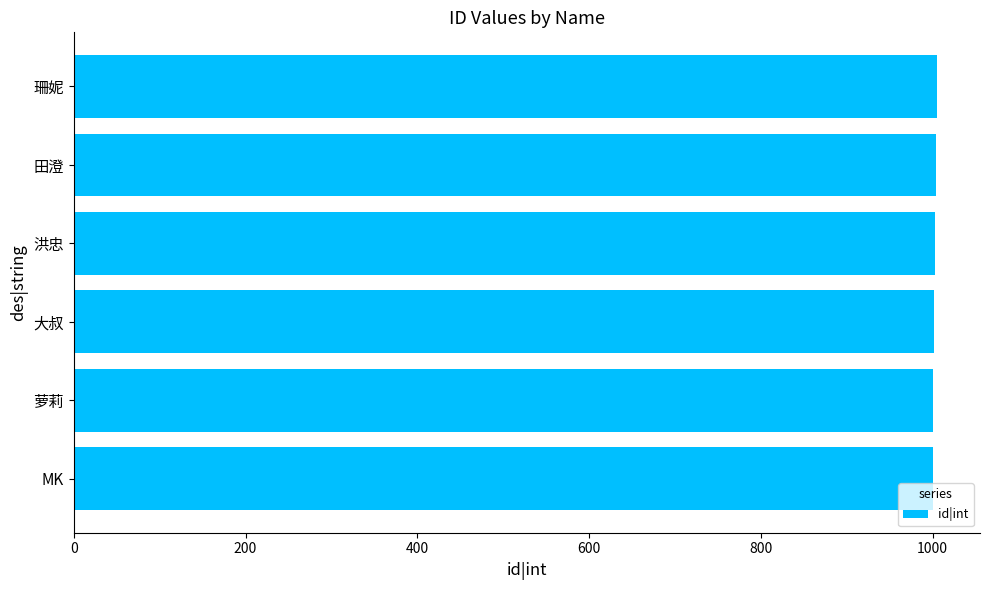

What is the sum of the values at 田澄 and 大叔?

2006